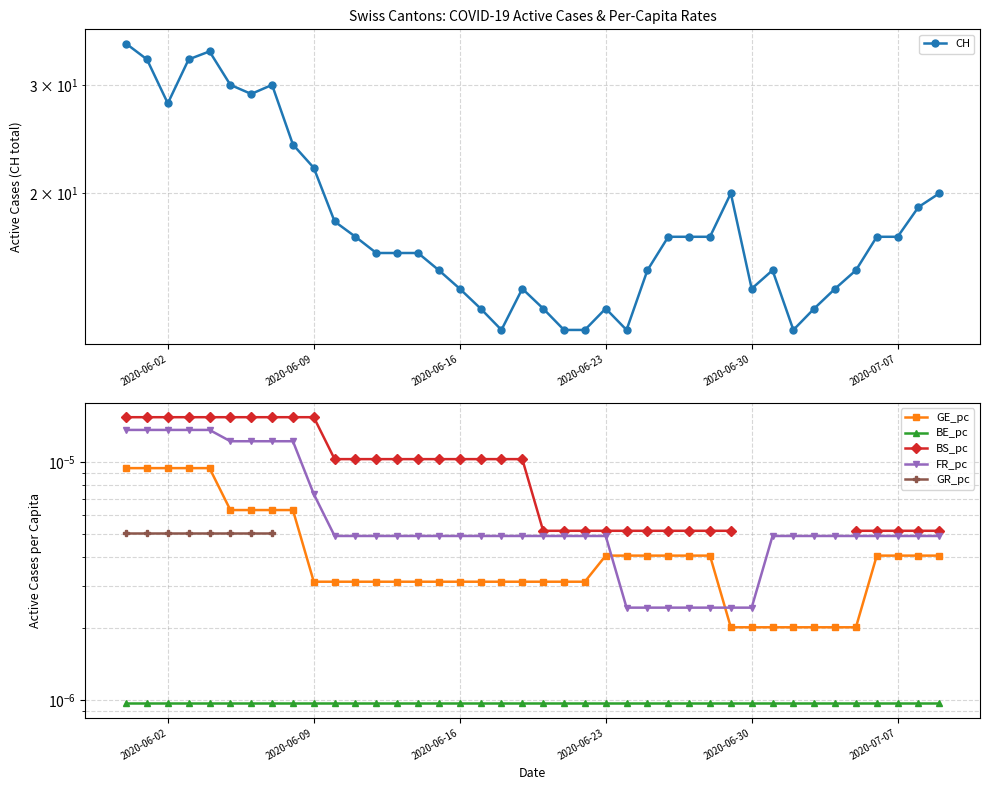

The value of BE_pc at 36 is 0.0. True or false?

False